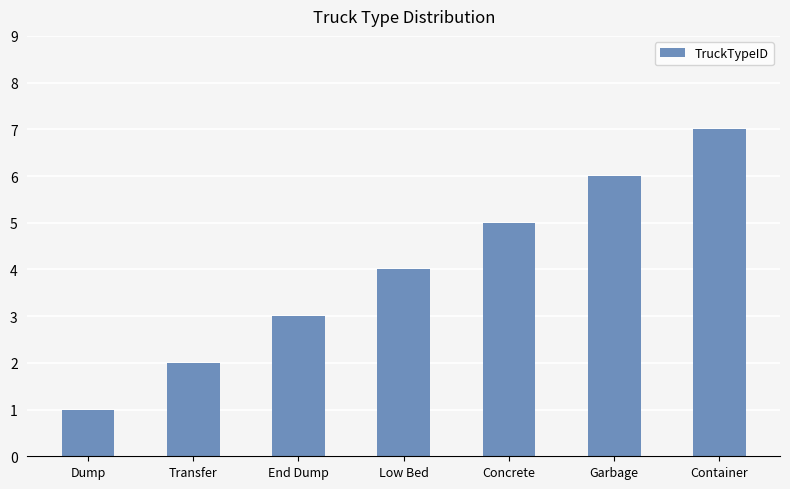

Approximately how many times larger is the value at End Dump compared to Concrete?

0.6